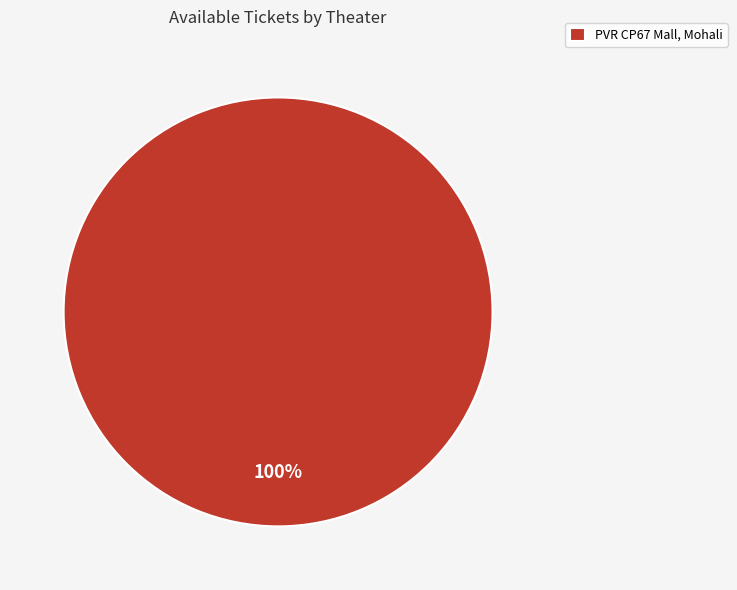

How many segments does this pie chart have?

1